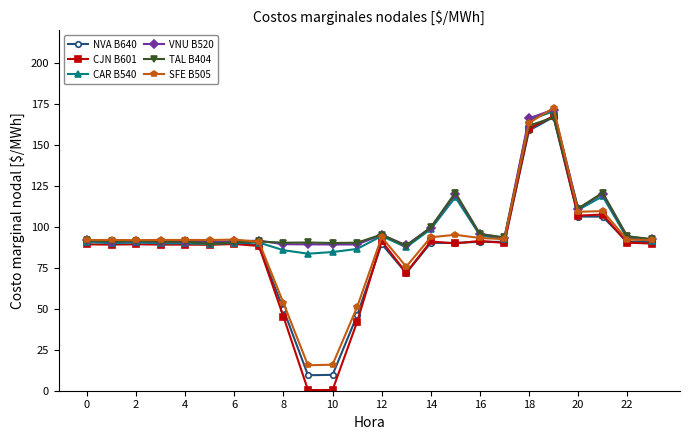

What is the minimum value for TAL B404?

88.4